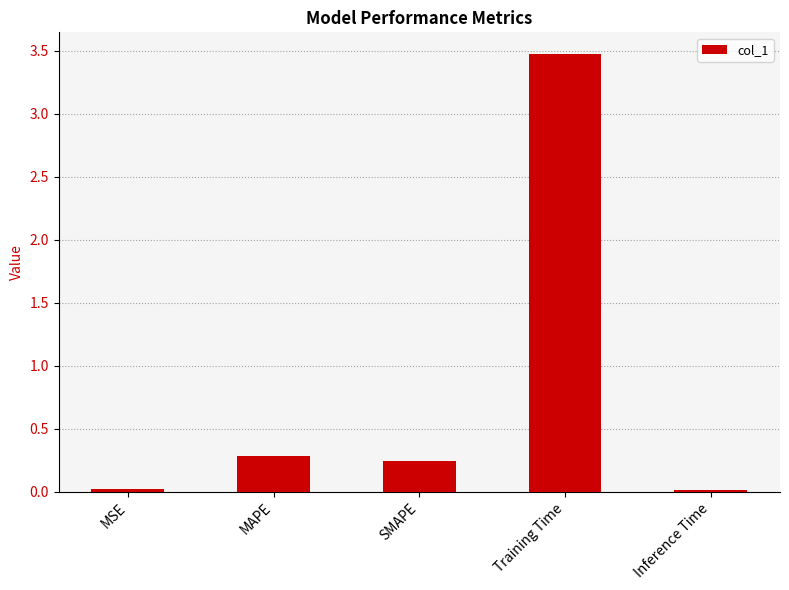

At which label is the value closest to 1?

MAPE